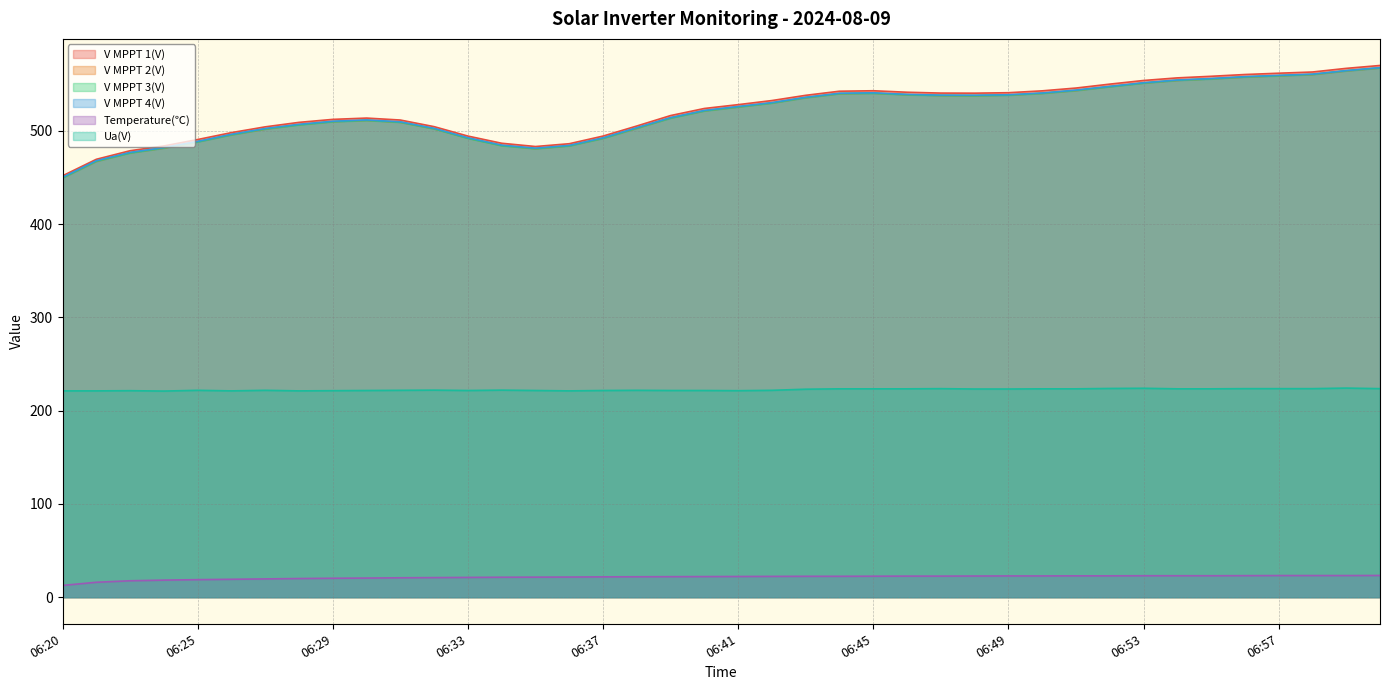

At which category does V MPPT 2(V) reach its first local valley?

06:35